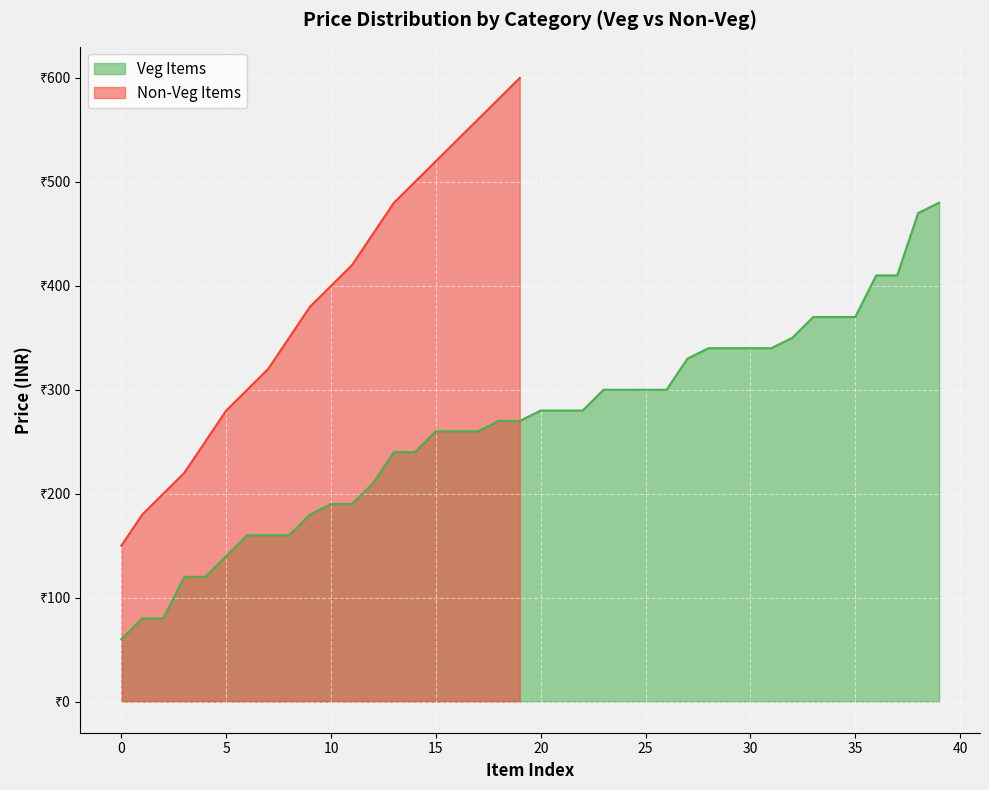

How many data points are less than 400?

10